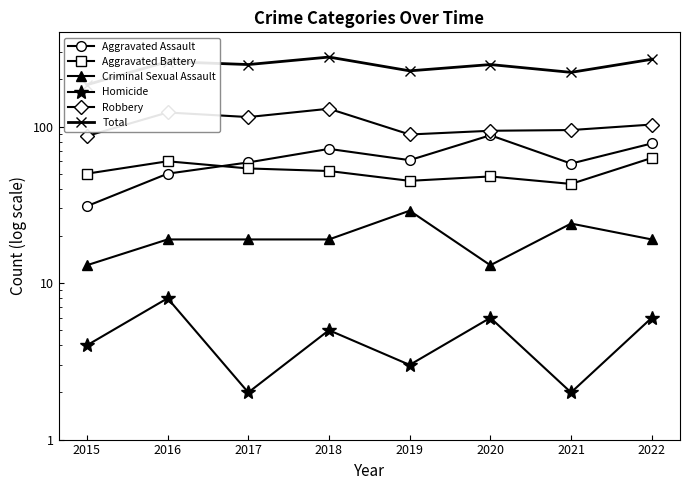

What is the maximum value for Homicide?

8